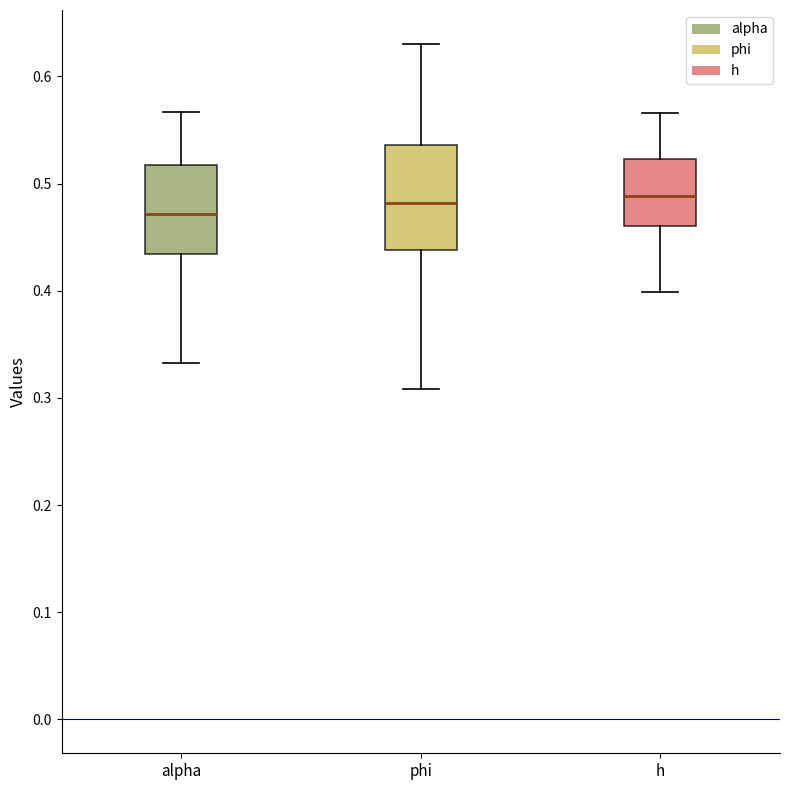

Reading left to right, transcribe this box plot: for each box, give where its median line is, the range the box spans, and where its two whiskers end, as read against the y-axis. The values are not printed on the chart, so give them approximately, as read against the axis.

alpha: median 0.47, box 0.43 to 0.52, whiskers 0.33 to 0.57
phi: median 0.48, box 0.44 to 0.54, whiskers 0.31 to 0.63
h: median 0.49, box 0.46 to 0.52, whiskers 0.40 to 0.57